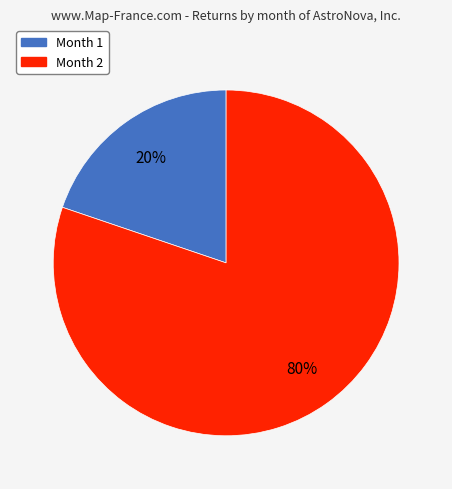

To the nearest percent, what percentage of the pie is Month 2?

80%